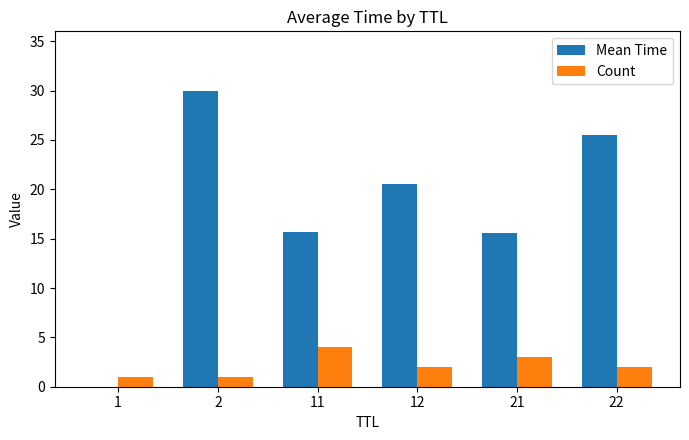

What is the approximate value of Count at 22?

2.0